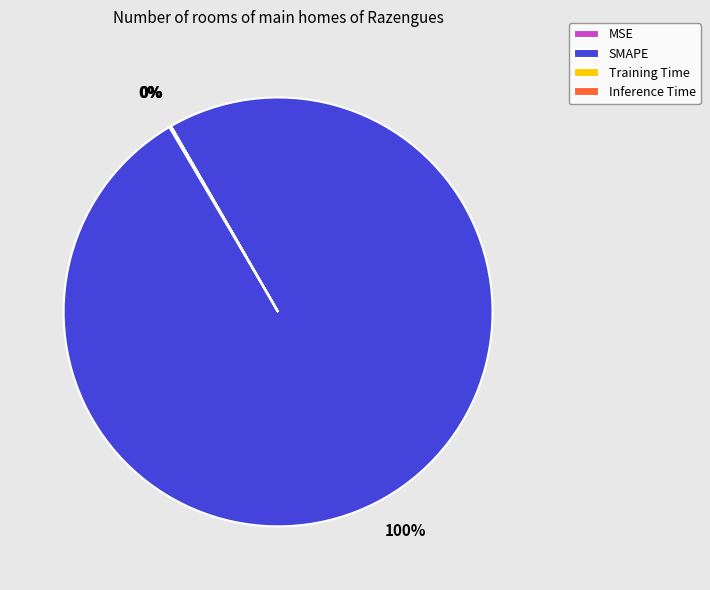

True or false: SMAPE accounts for 100% of the total.

True